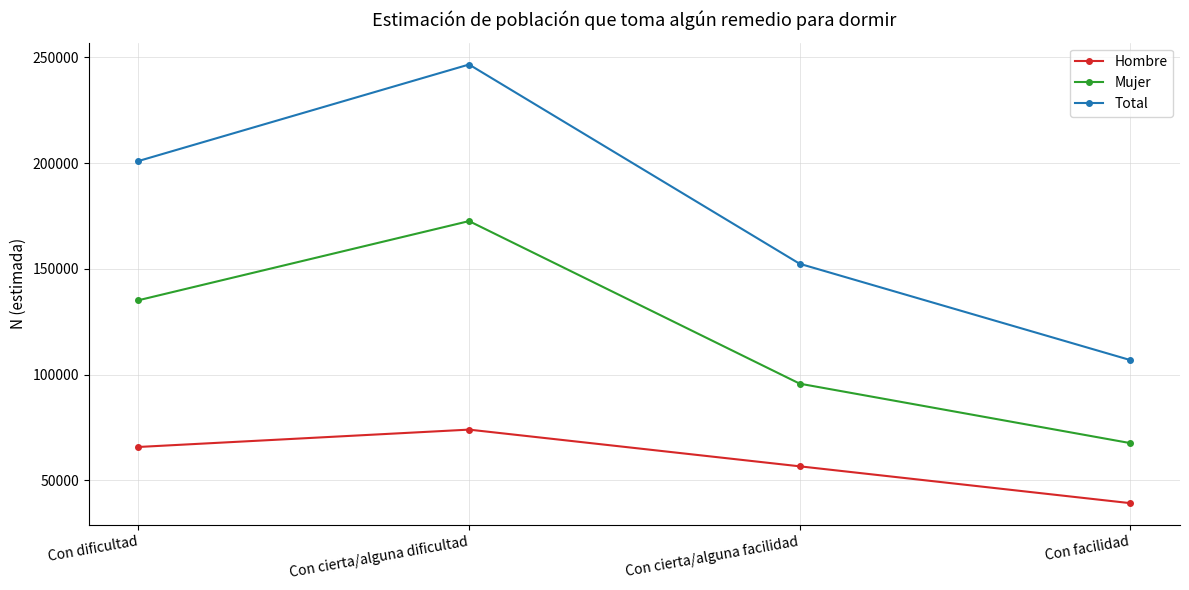

In Mujer, how many points are higher than both neighbors (excluding endpoints)?

1